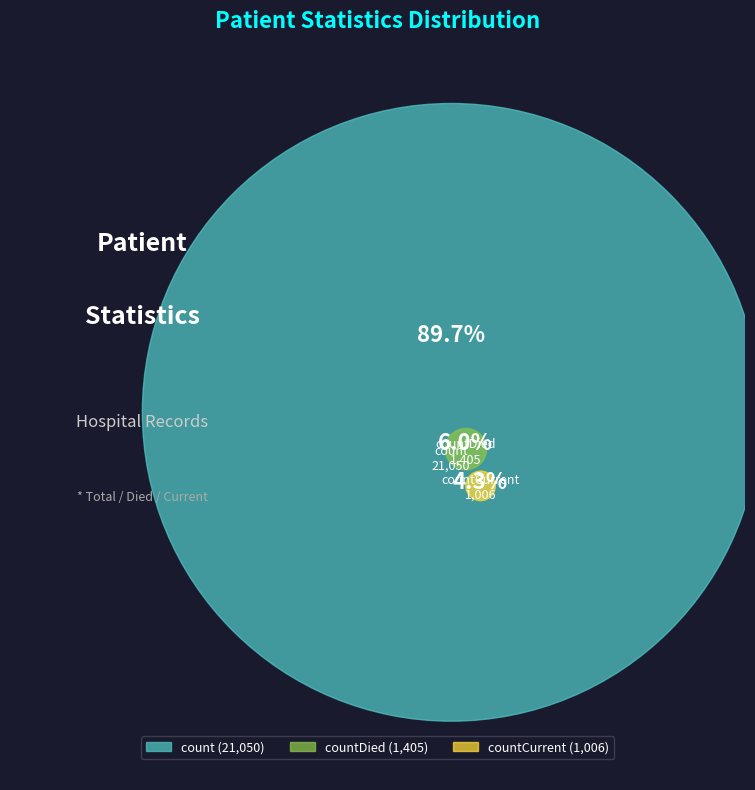

Which category has the biggest portion of the pie?

count